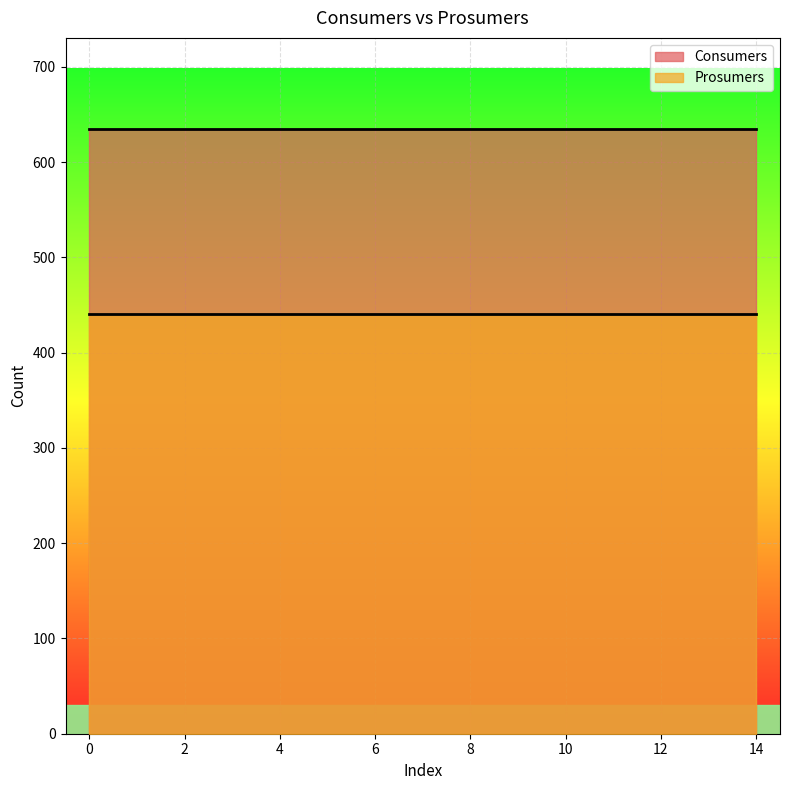

Reading left to right, extract all data points from this chart.

Consumers: 635	635	635	635	635	635	635	635	635	635	635	635	635	635	635
Prosumers: 440	440	440	440	440	440	440	440	440	440	440	440	440	440	440